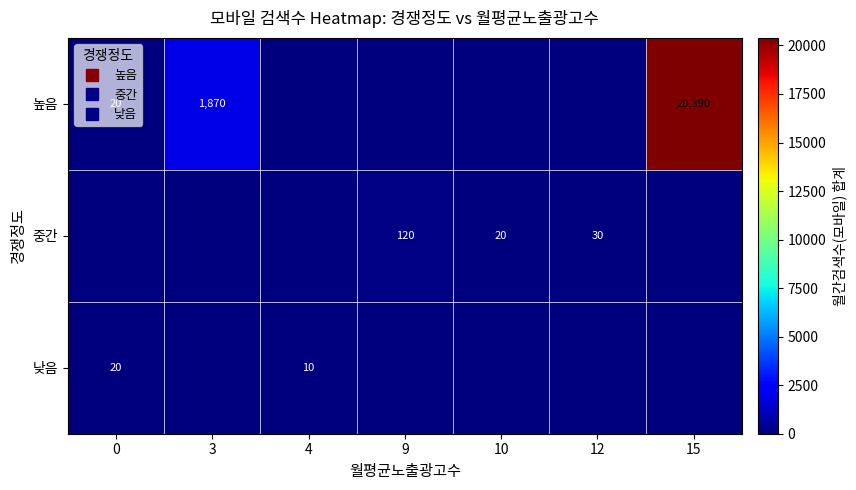

The 낮음 series shows -6 at 15. True or false?

False